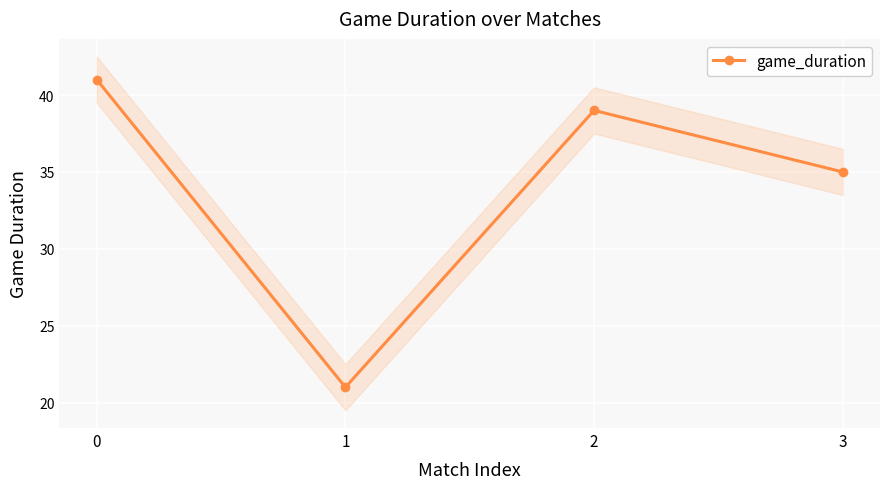

True or false: the data shows 41 at 0.

True